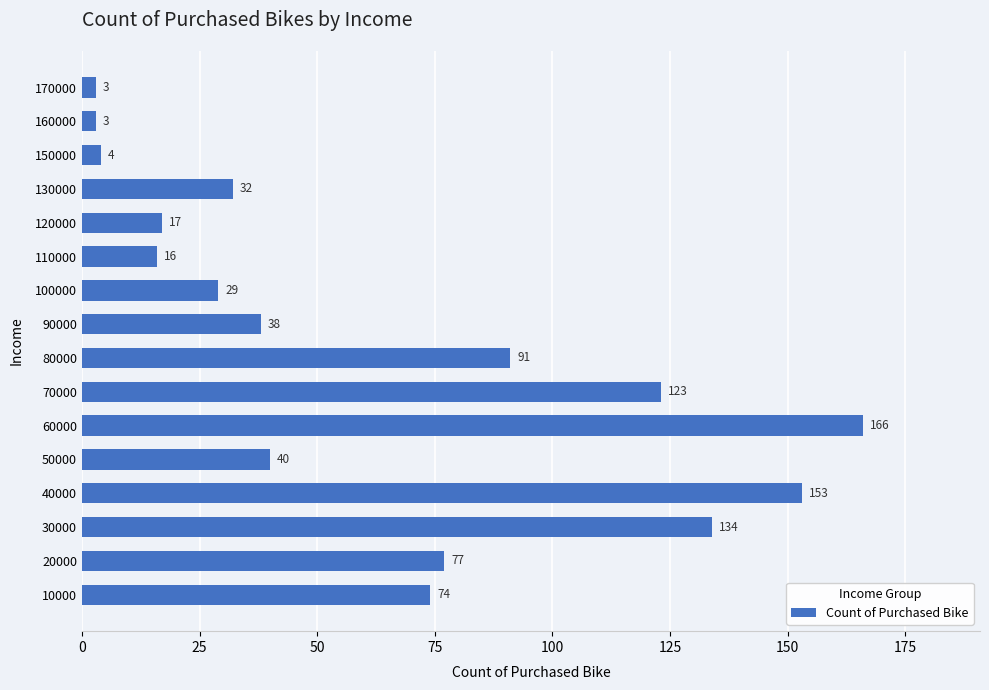

Is it true that the value at 60000 is 269?

False